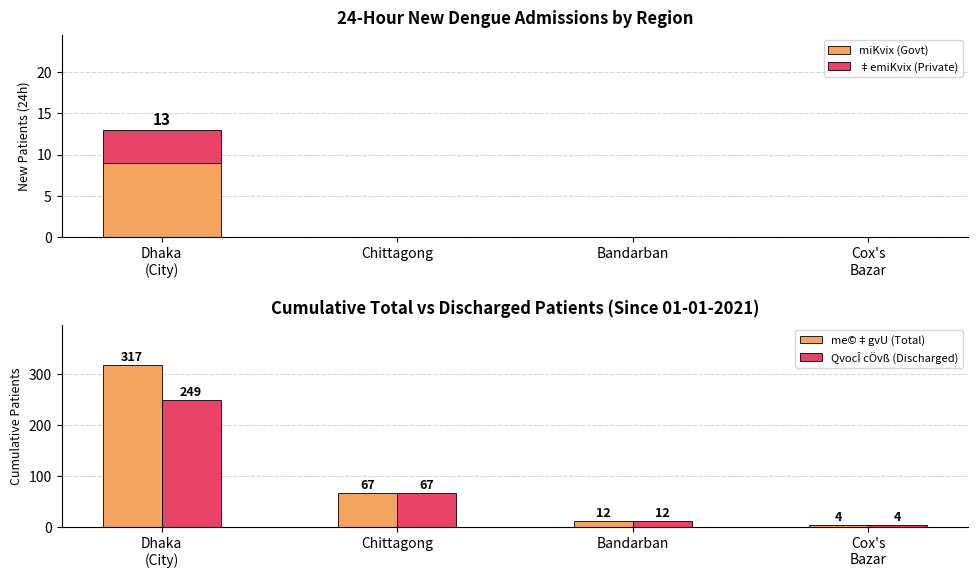

Between Chittagong and Cox's
Bazar, which series saw the biggest shift?

me©‡gvU (Total)